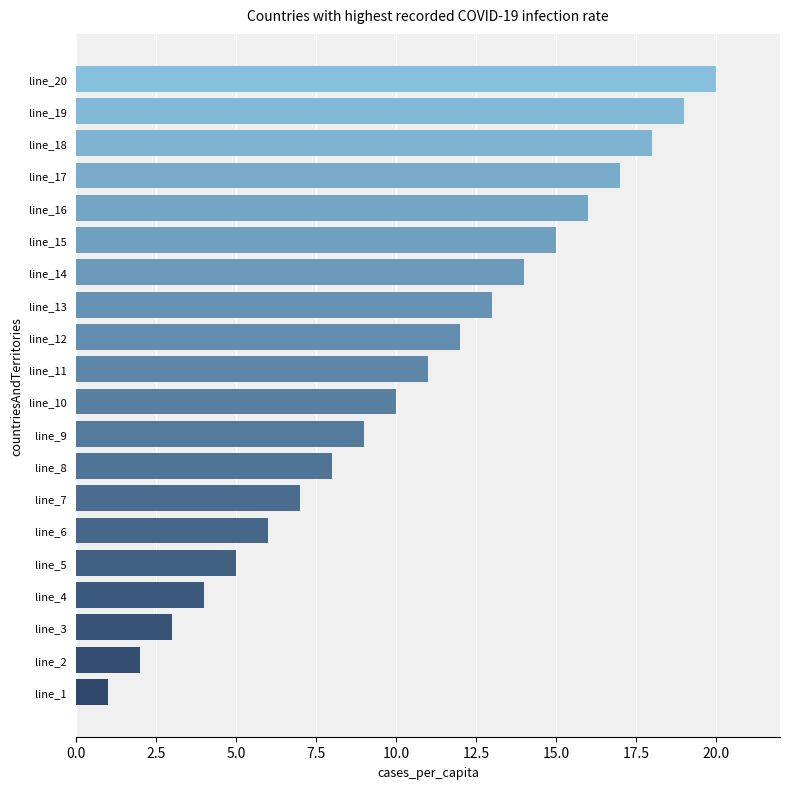

At which category does the chart reach its minimum across all series?

line_1